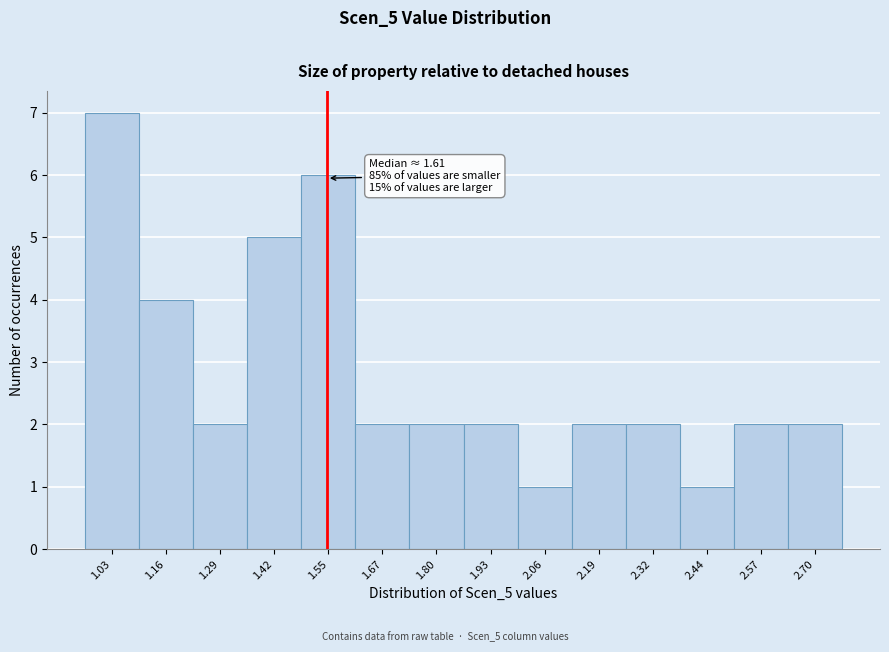

Reading left to right, what are all the values shown in this chart?

1.03=7	1.16=4	1.29=2	1.42=5	1.55=6	1.67=2	1.80=2	1.93=2	2.06=1	2.19=2	2.32=2	2.44=1	2.57=2	2.70=2